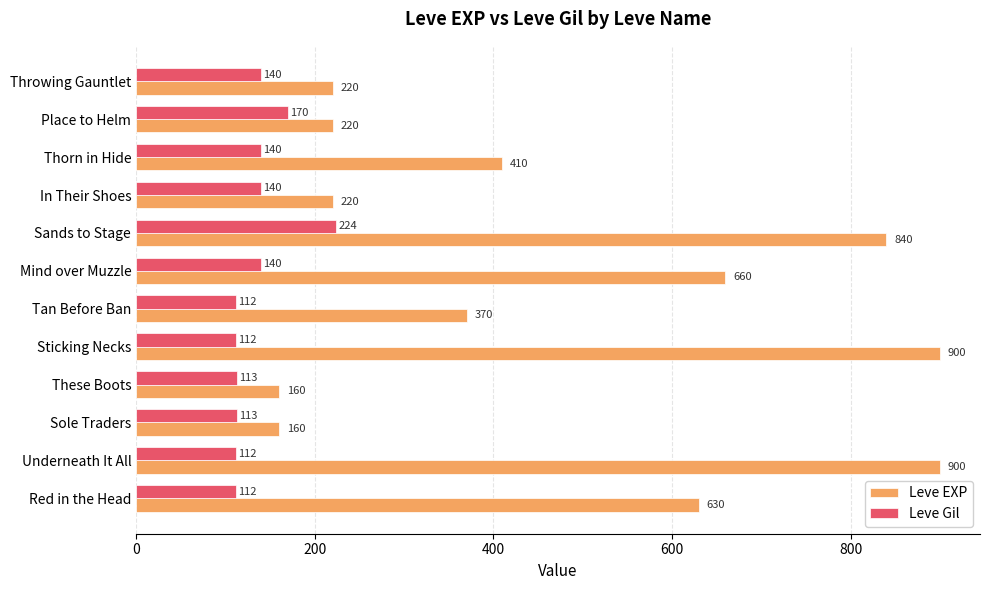

Which series has the largest total across all categories?

Leve EXP